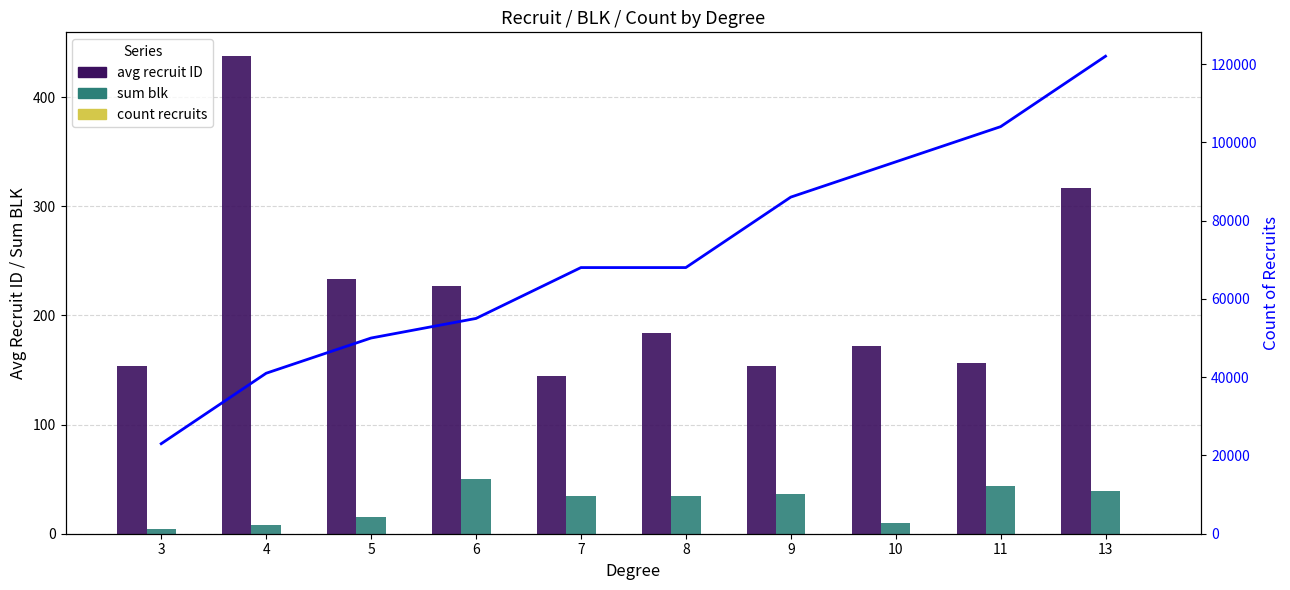

Count the number of categories in the chart.

10